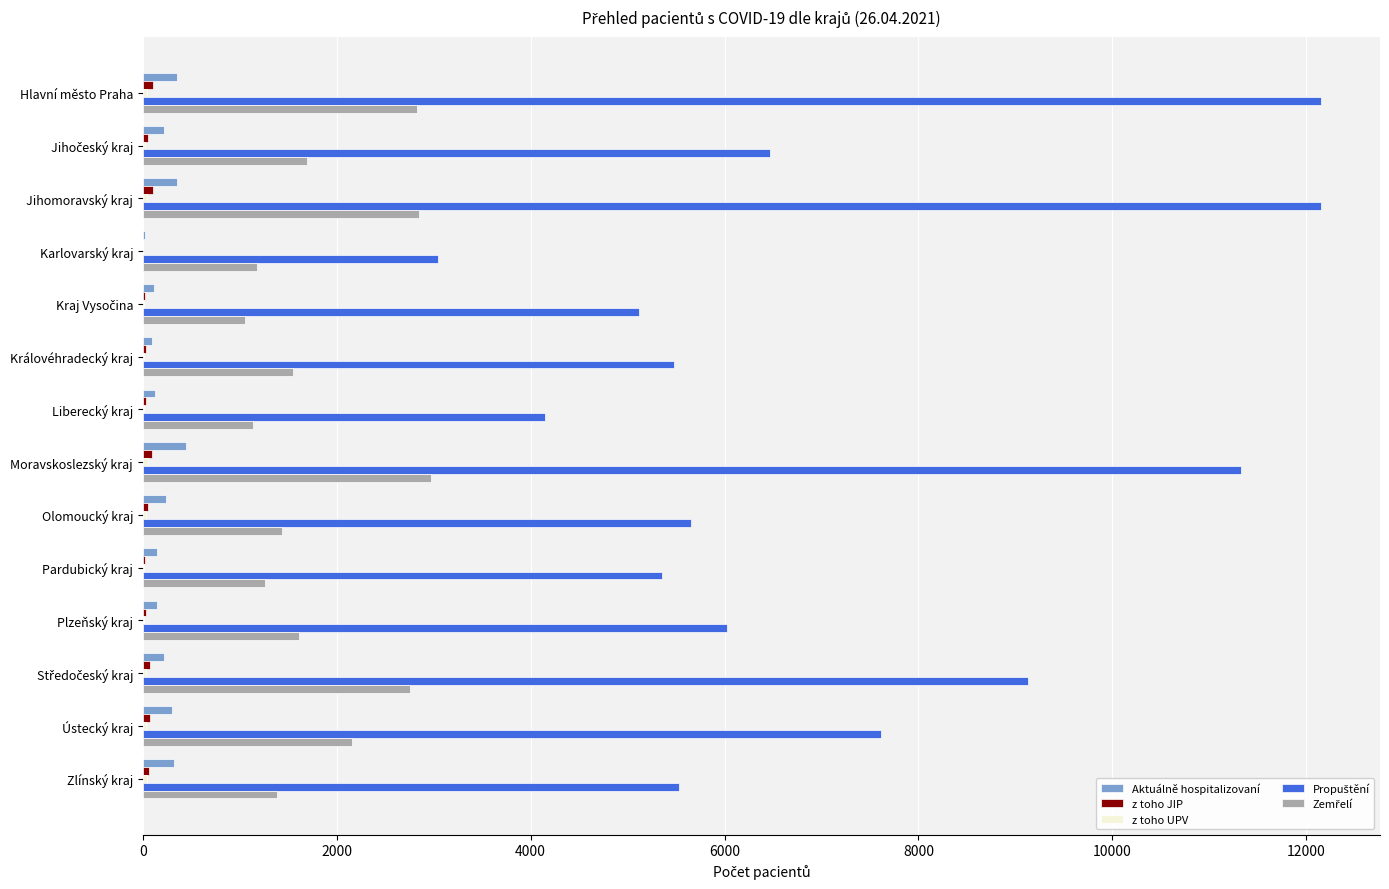

What is the highest value of the Aktuálně hospitalizovaní series?

446